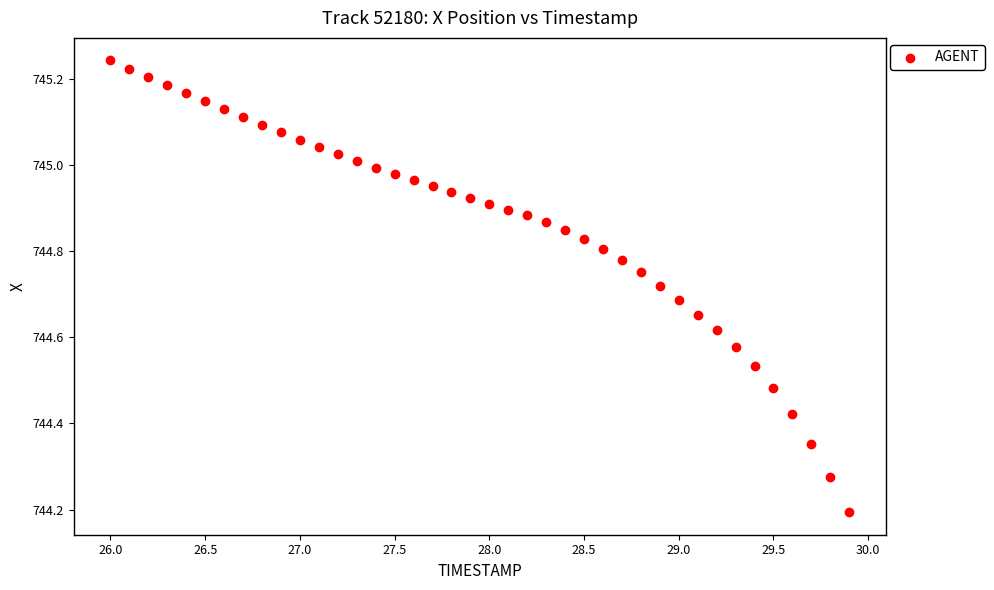

What is the range of X values (max minus min)?

3.9